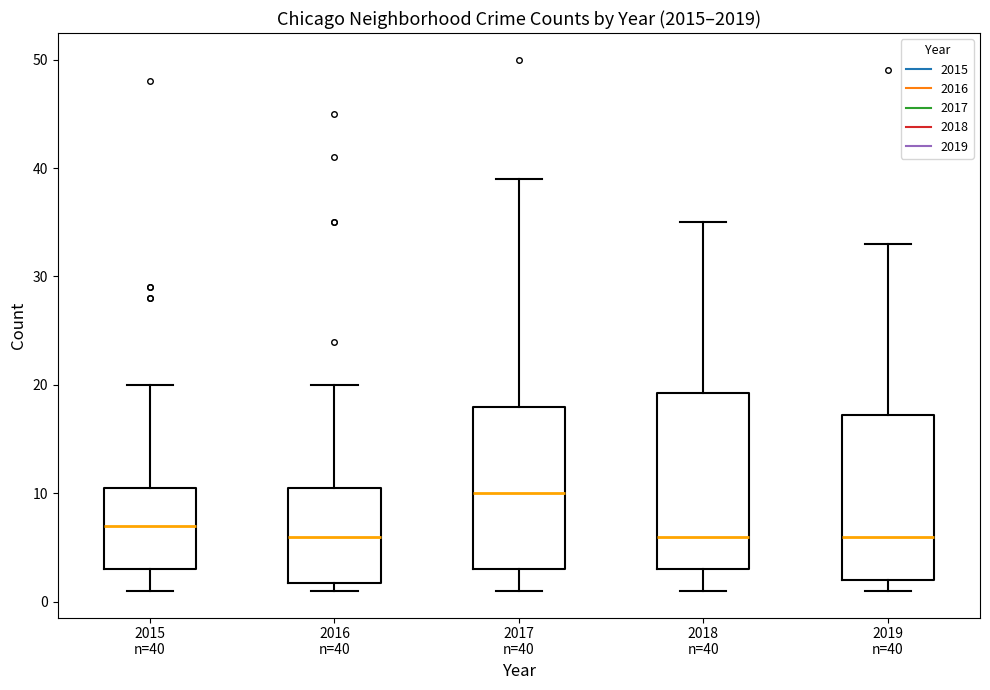

Reading left to right, transcribe this box plot: for each box, give where its median line is, the range the box spans, and where its two whiskers end, as read against the y-axis. The values are not printed on the chart, so give them approximately, as read against the axis.

2015 n=40: median 7, box 3 to 11, whiskers 1 to 20
2016 n=40: median 6, box 2 to 11, whiskers 1 to 20
2017 n=40: median 10, box 3 to 18, whiskers 1 to 39
2018 n=40: median 6, box 3 to 19, whiskers 1 to 35
2019 n=40: median 6, box 2 to 17, whiskers 1 to 33